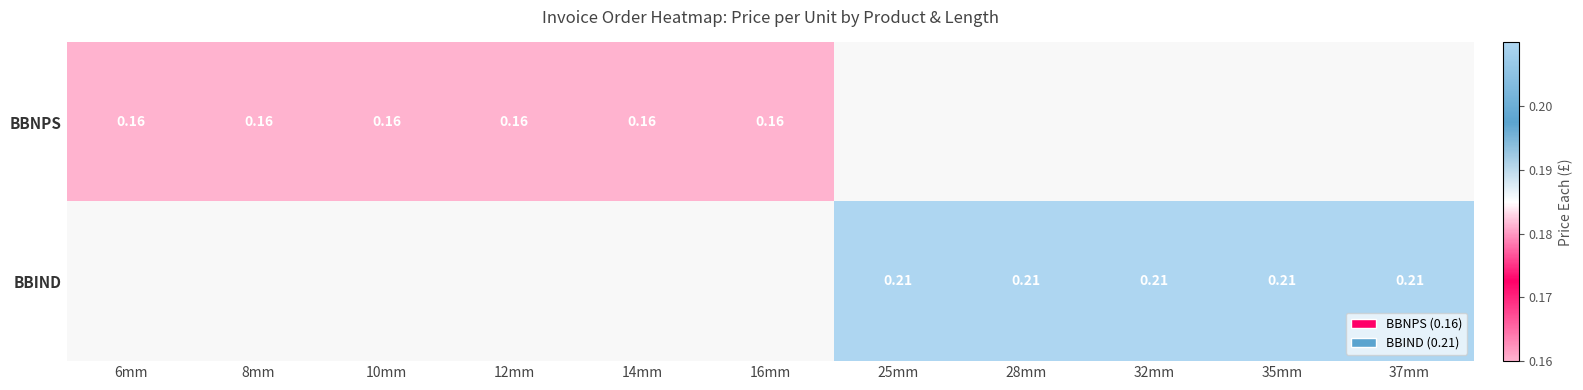

List the labels in order of BBNPS value, largest first.

6mm, 8mm, 10mm, 12mm, 14mm, 16mm, 25mm, 28mm, 32mm, 35mm, 37mm